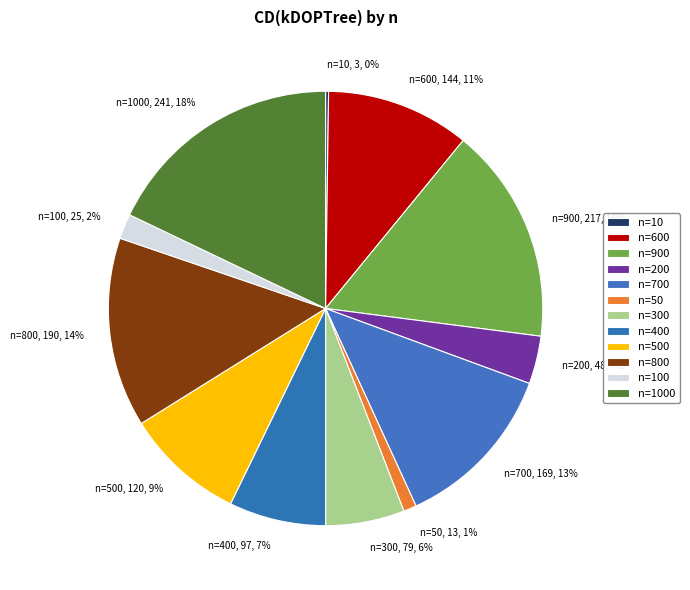

Is there a majority slice in this chart?

No